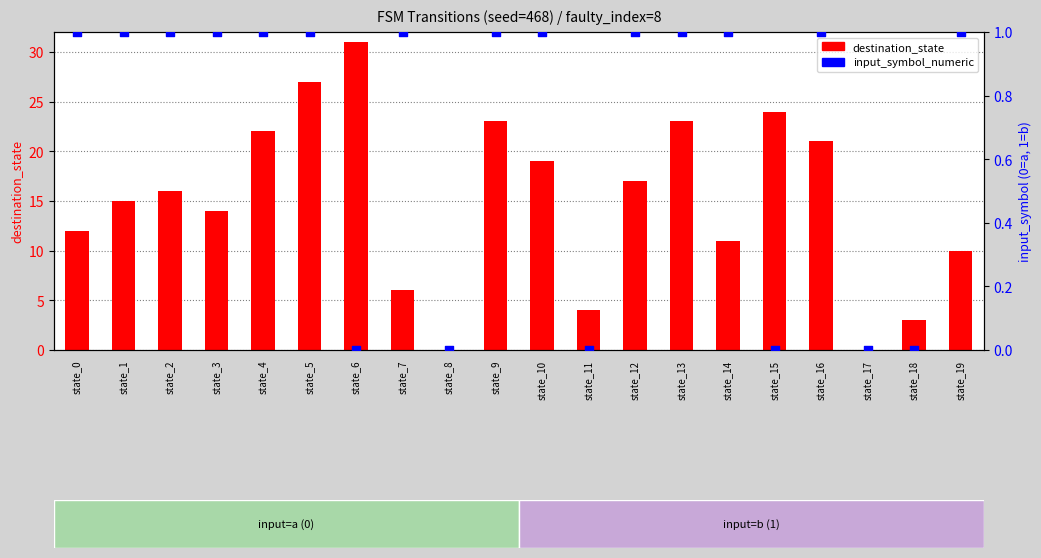

Which series has the largest total across all categories?

destination_state